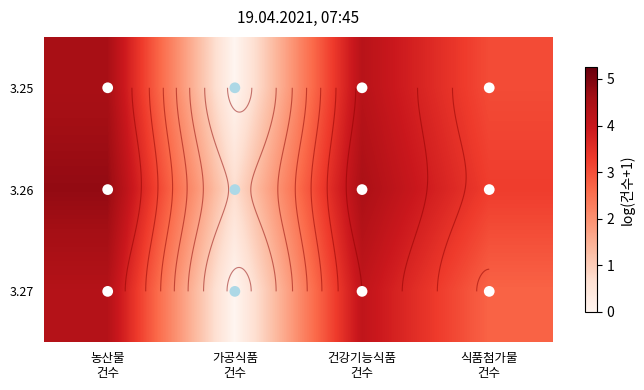

What is the difference between the maximum and minimum values in the 3.25 series?

4.5